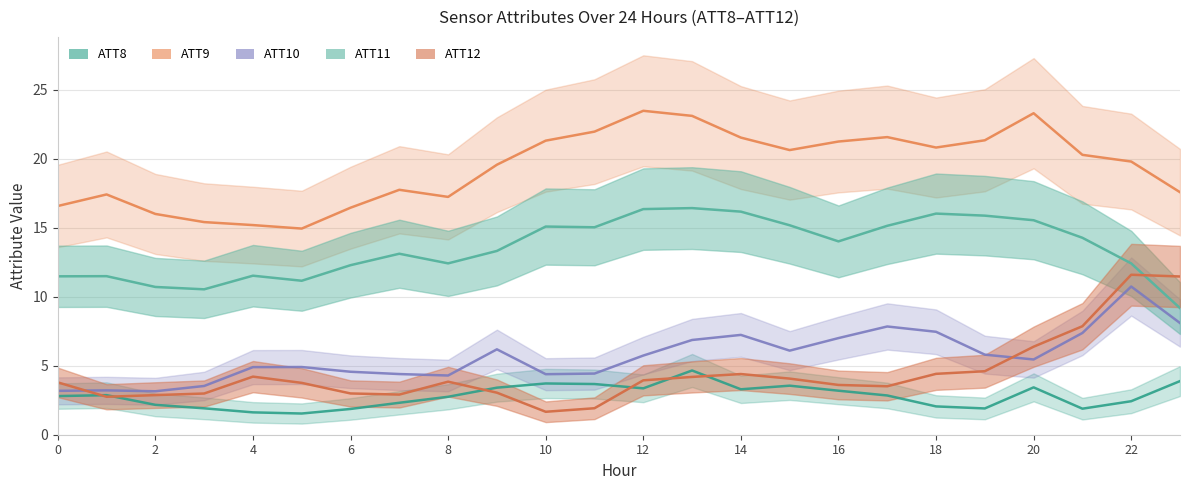

Is this an area chart (filled region under the line)?

No